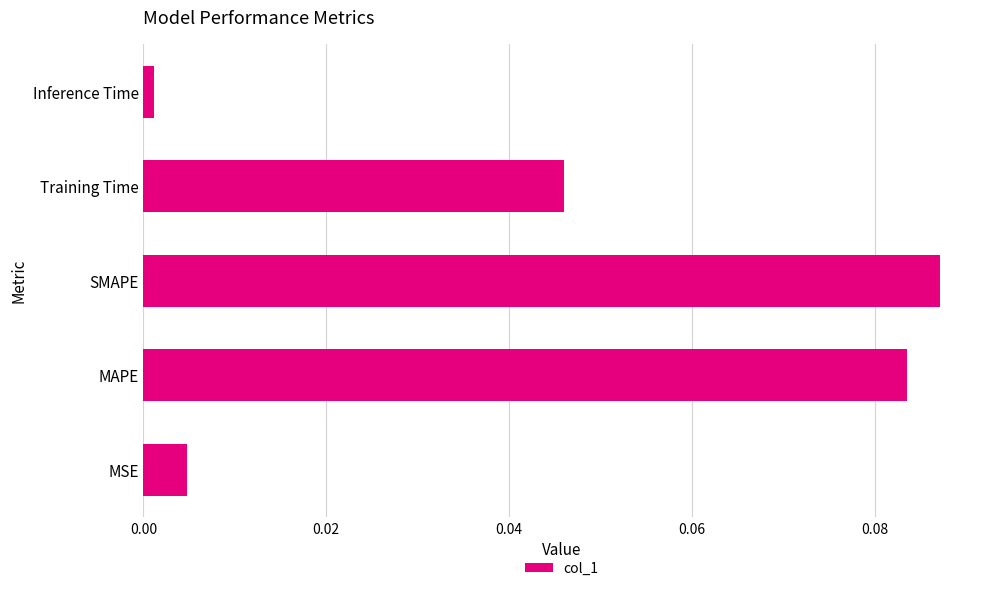

At which category does the chart reach its minimum across all series?

Inference Time